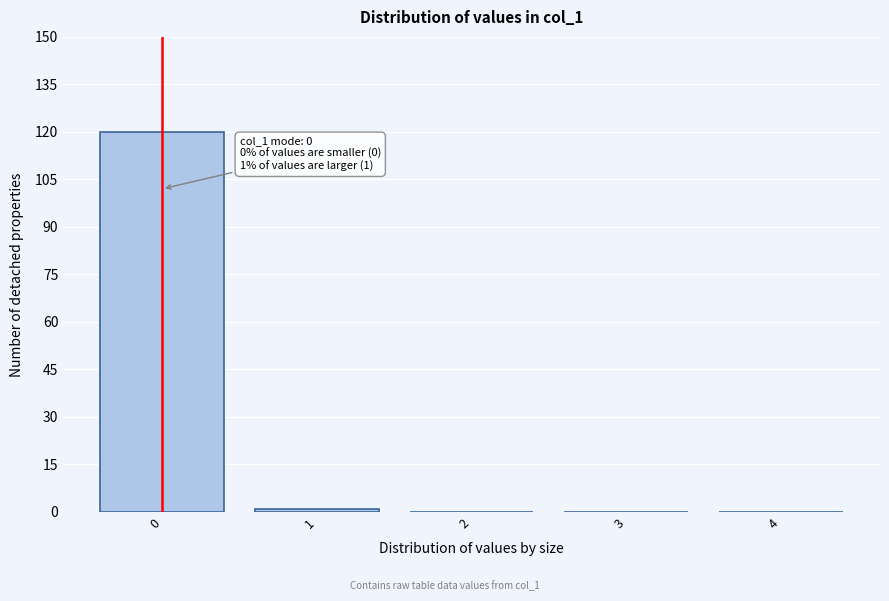

Reading left to right, what are all the values shown in this chart?

0=120	1=1	2=0	3=0	4=0